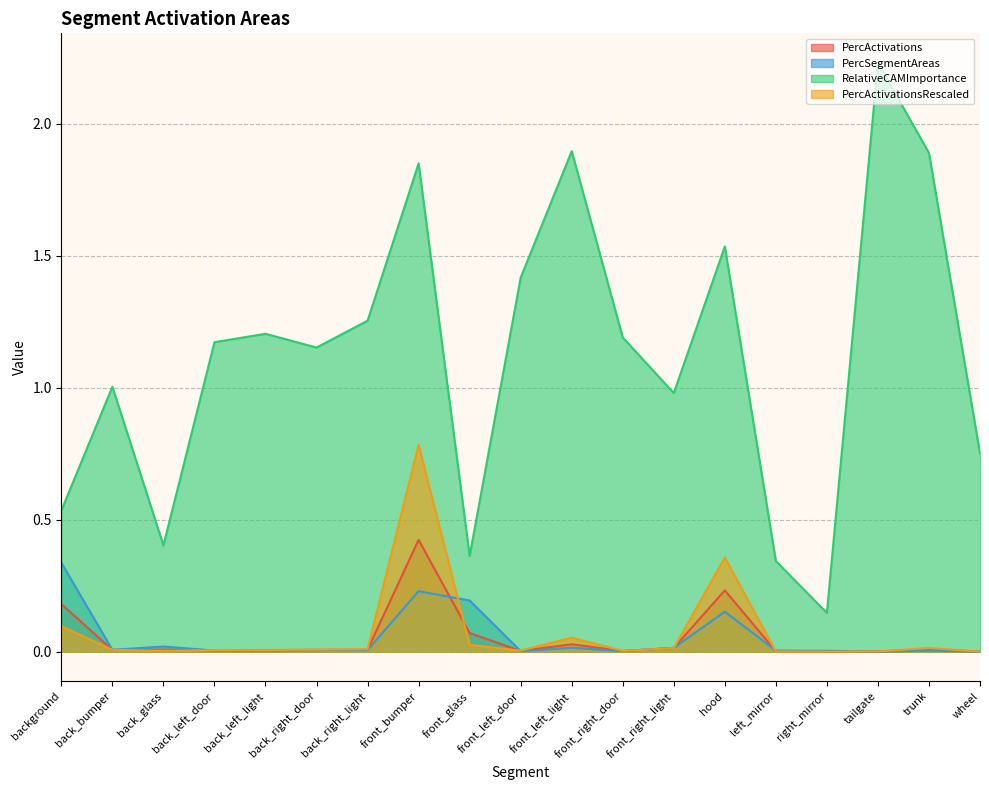

Which series has the widest spread of values?

RelativeCAMImportance